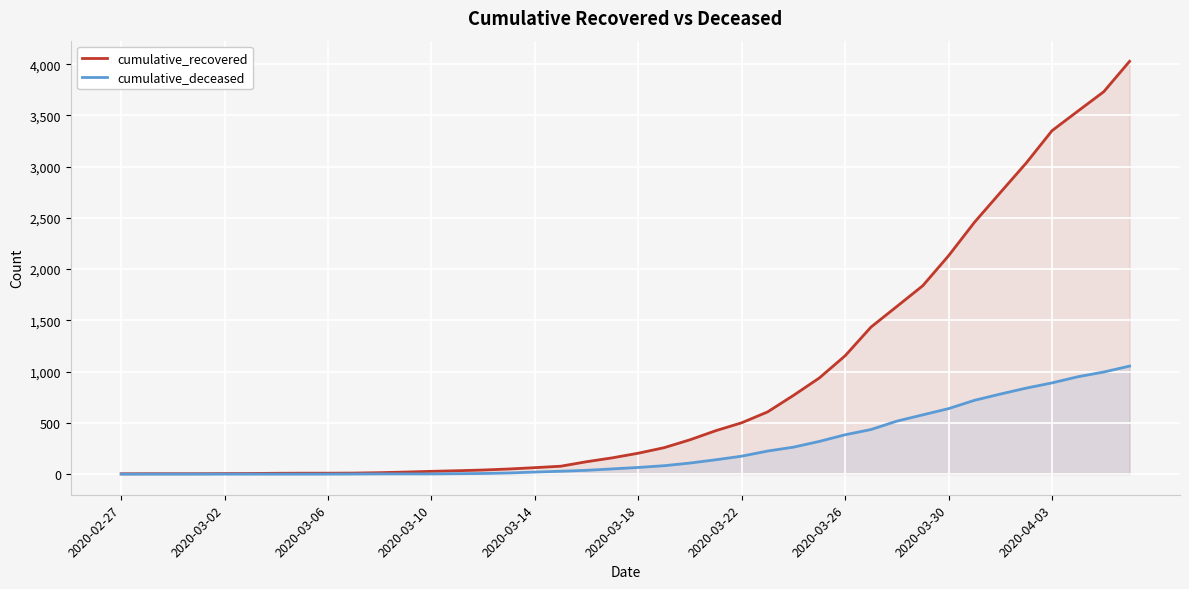

Which series has the widest spread of values?

cumulative_recovered